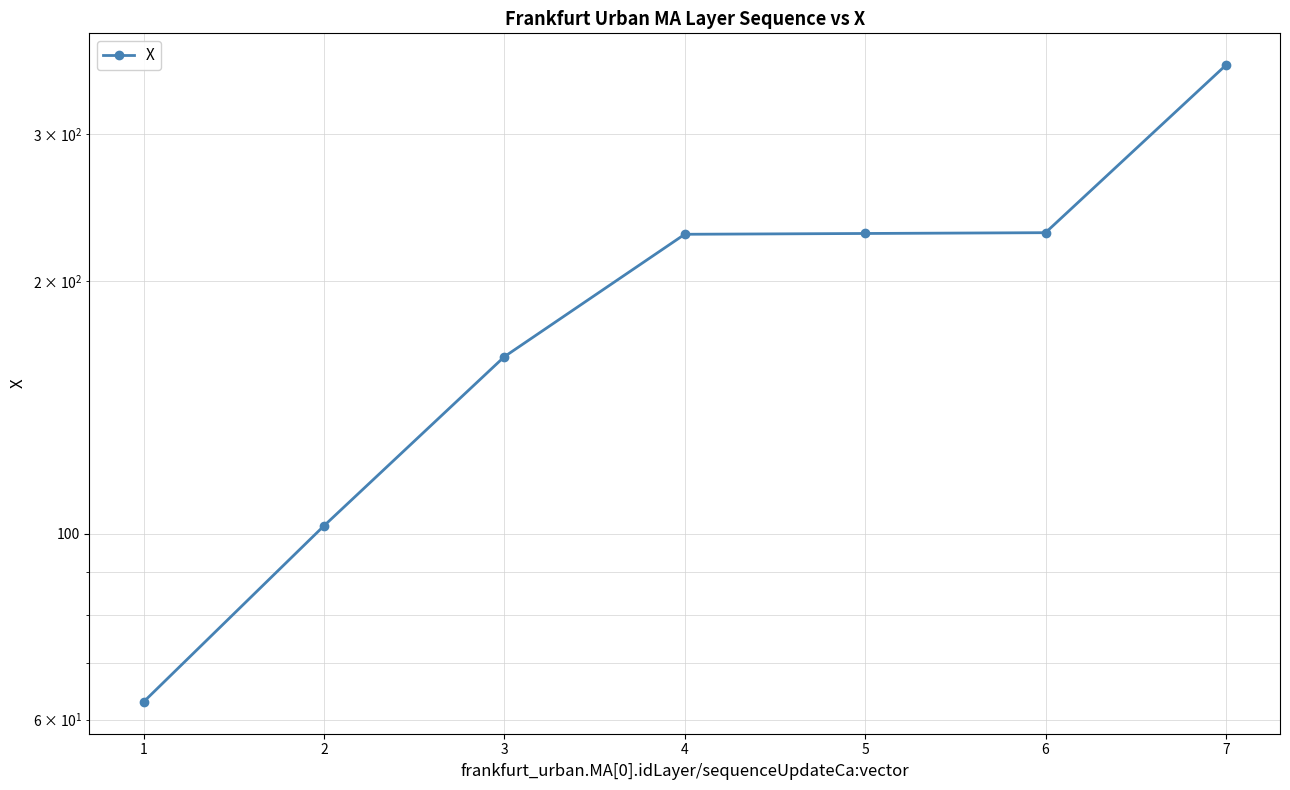

Count the number of values greater than 227.

4